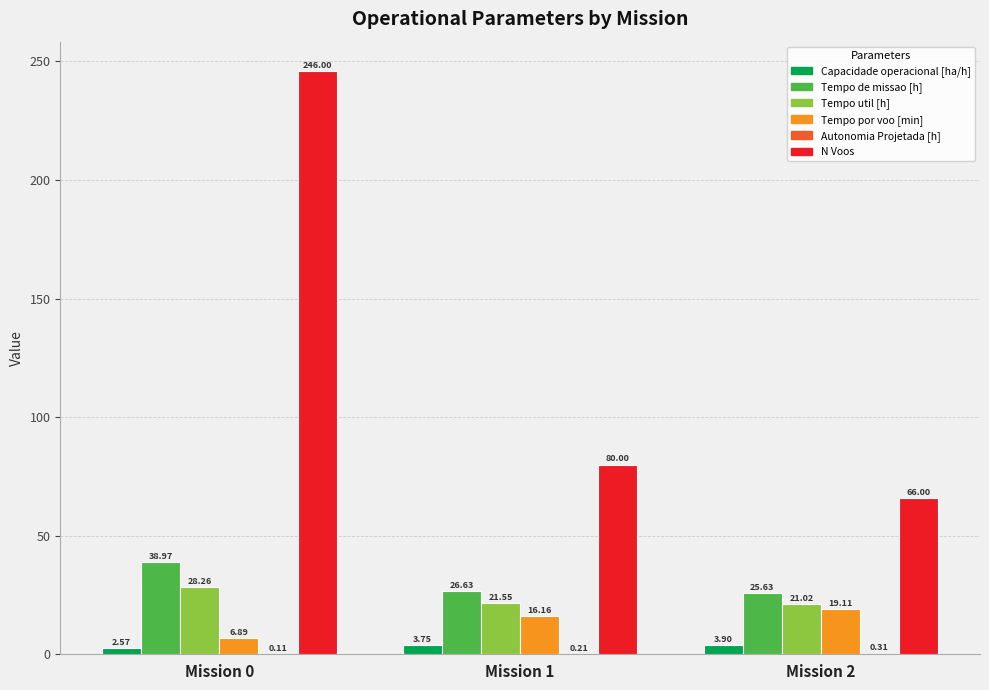

What is the sum of the Capacidade operacional [ha/h] values at Mission 2 and Mission 0?

6.5